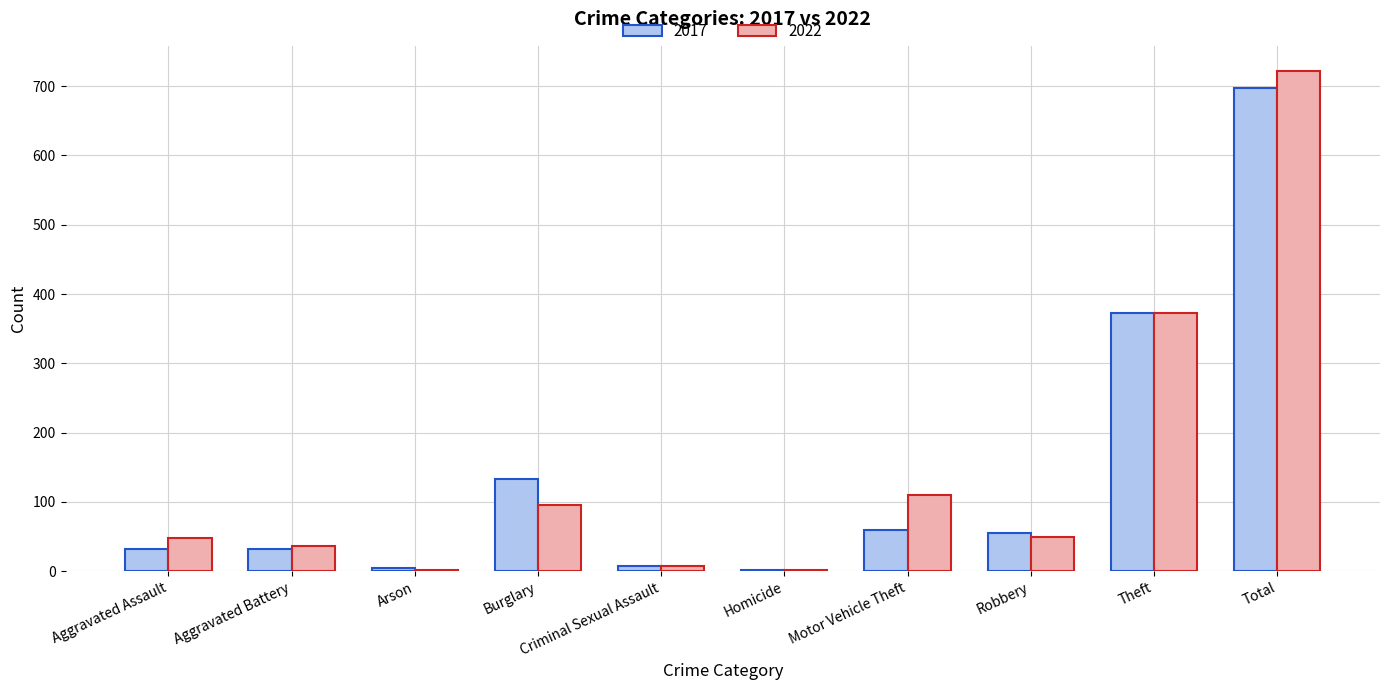

Between Arson and Total, which series saw the biggest shift?

2022